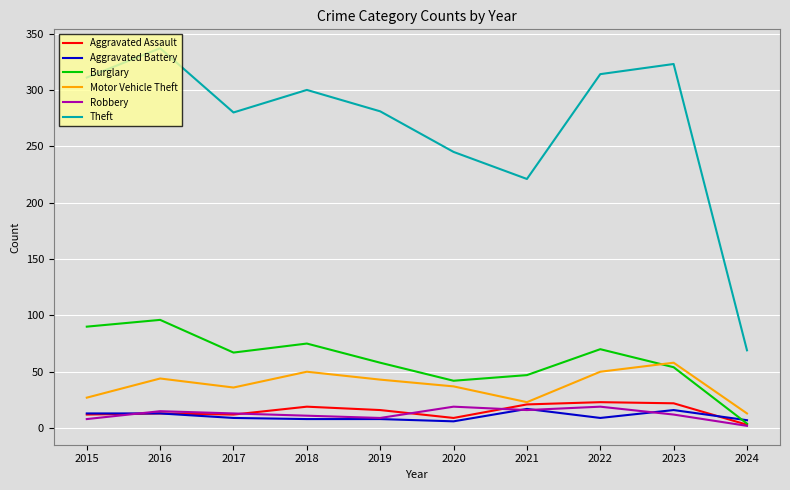

What is the average value of the Aggravated Battery series?

11